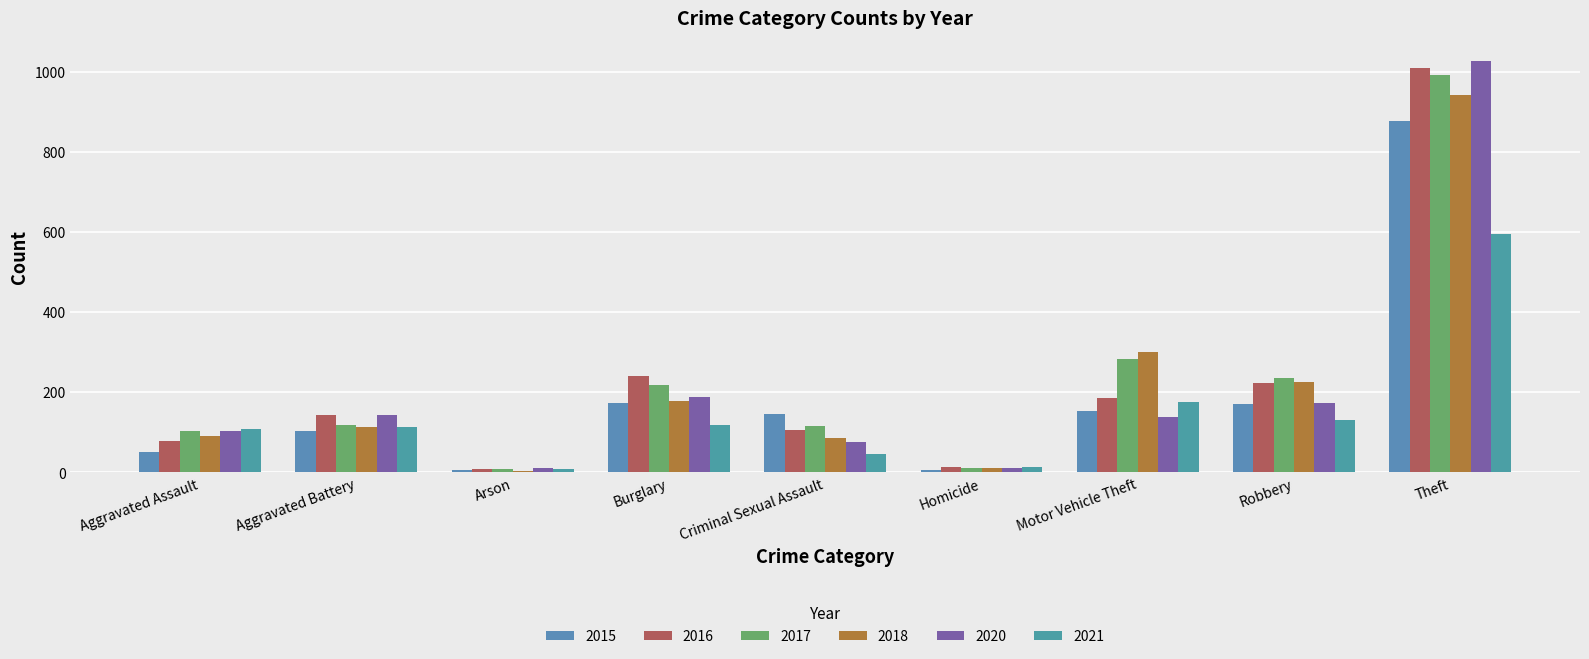

Are the bars horizontal?

No